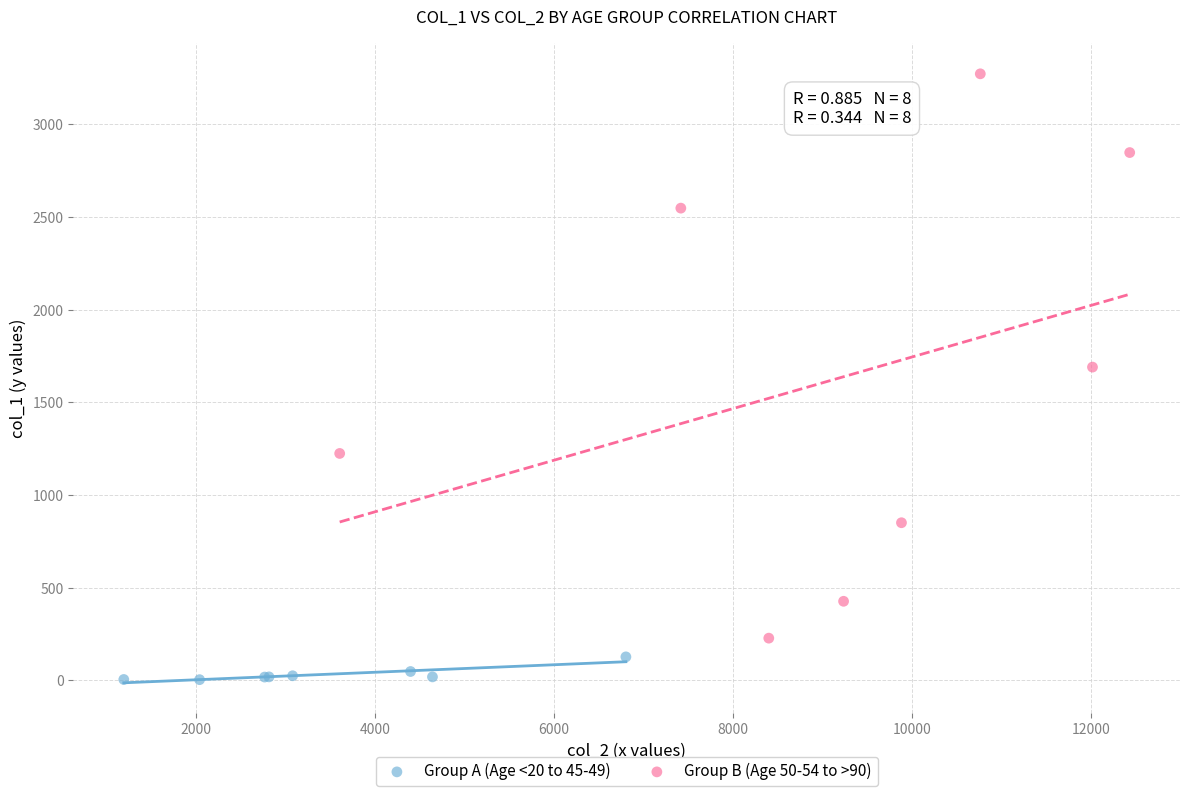

Which series contains the lowest Y value?

Group A (Age <20 to 45-49)